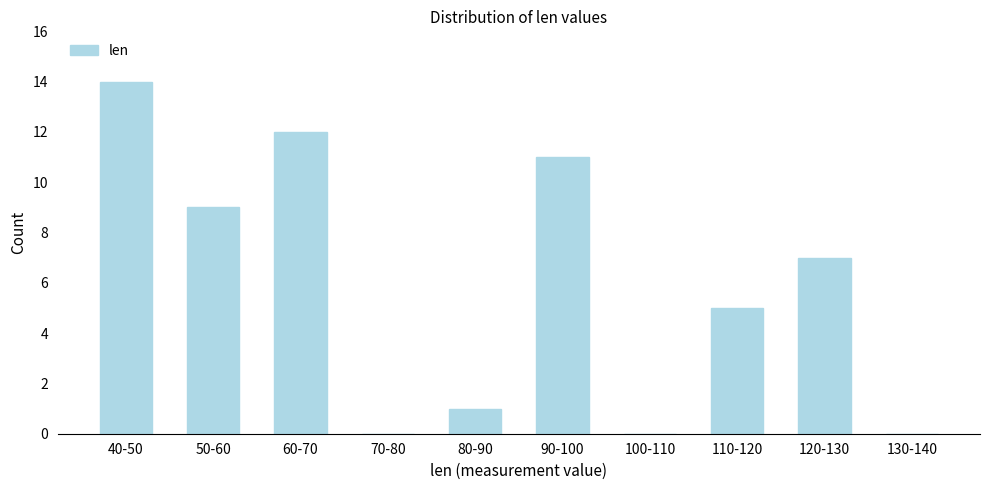

Reading right to left, extract all data points from this chart.

130-140=0	120-130=7	110-120=5	100-110=0	90-100=11	80-90=1	70-80=0	60-70=12	50-60=9	40-50=14